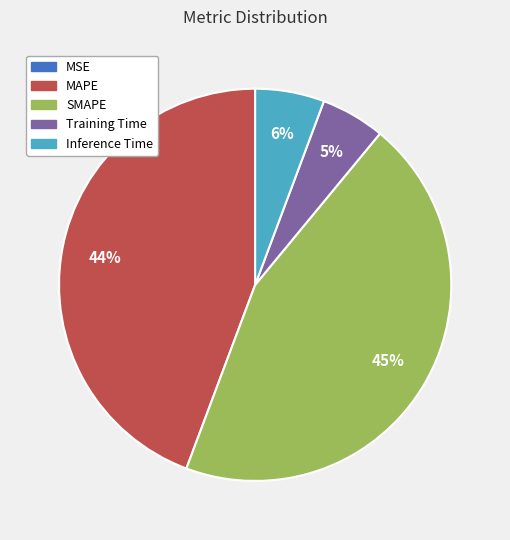

To the nearest percent, what is the average slice percentage?

20%